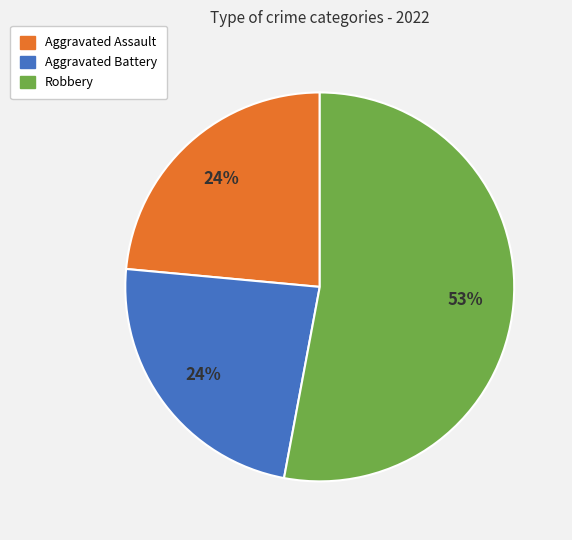

Is there any slice that represents more than half of the pie?

Yes